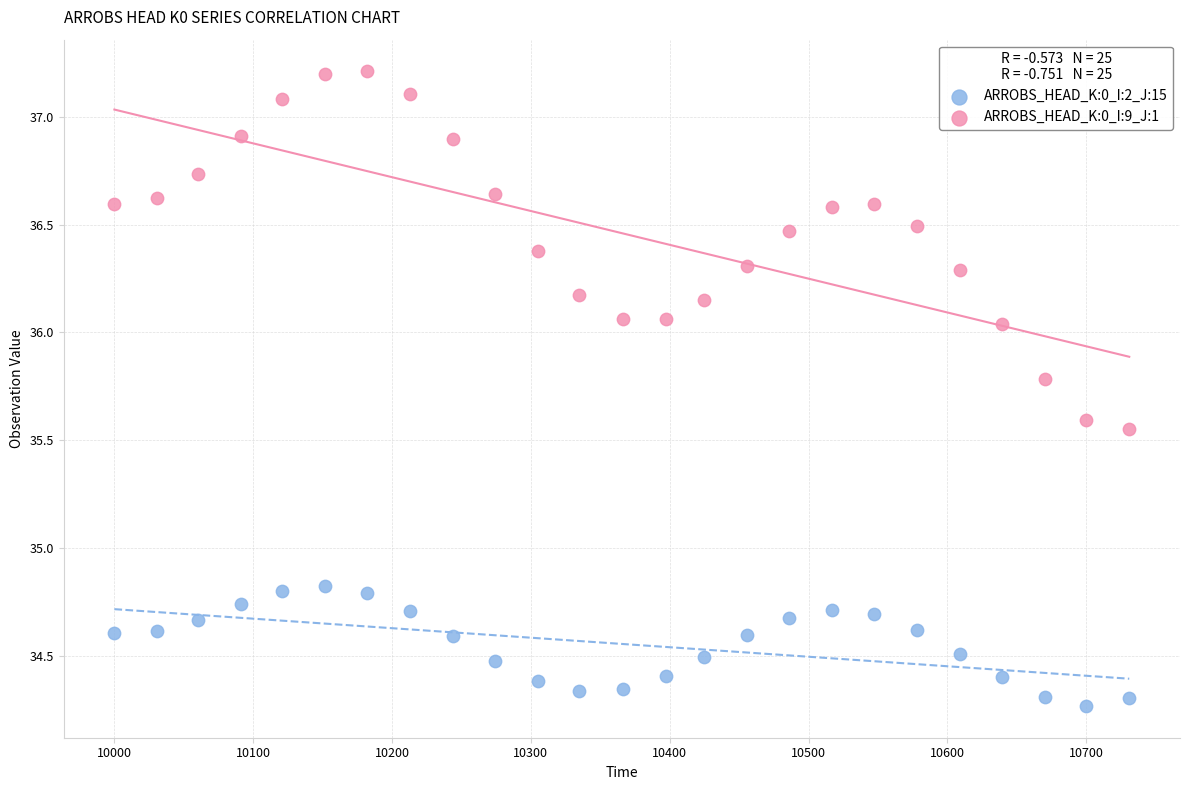

What is the X range (max minus min) for the scatter plot?

731.0